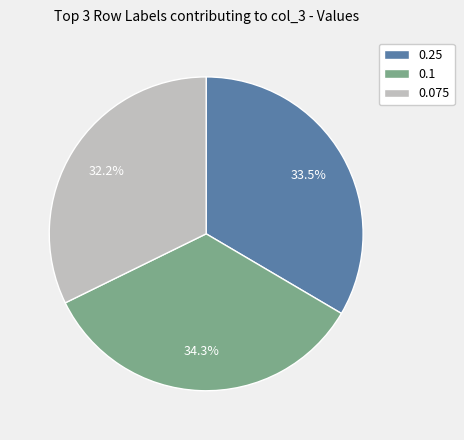

To the nearest percent, what is the combined percentage of 0.25 and 0.1?

68%